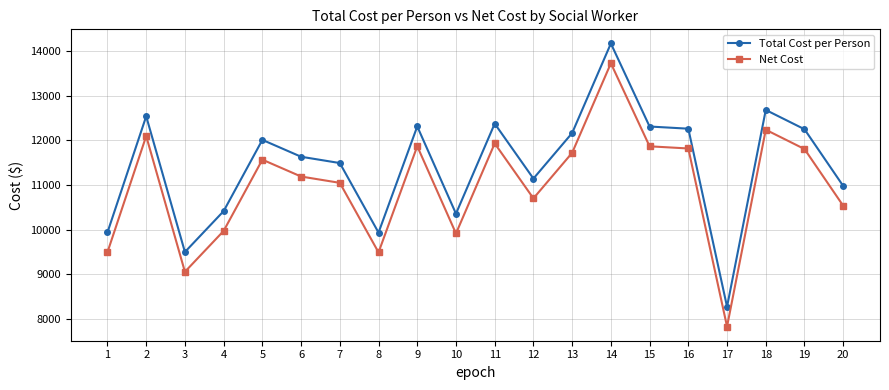

True or false: Net Cost and Total Cost per Person cross at least once.

False